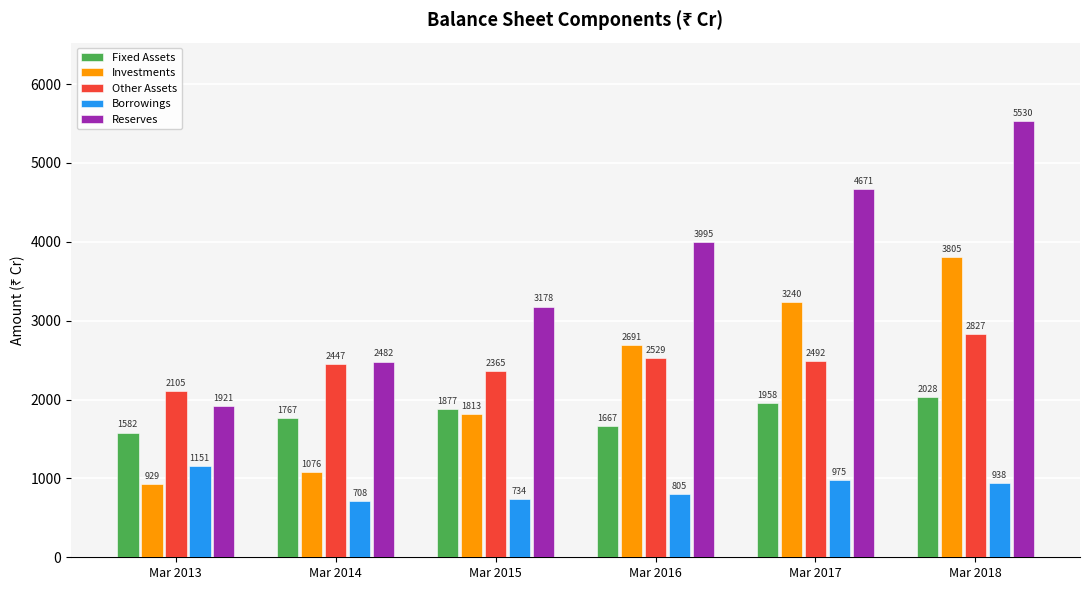

Count the number of data series in this chart.

5